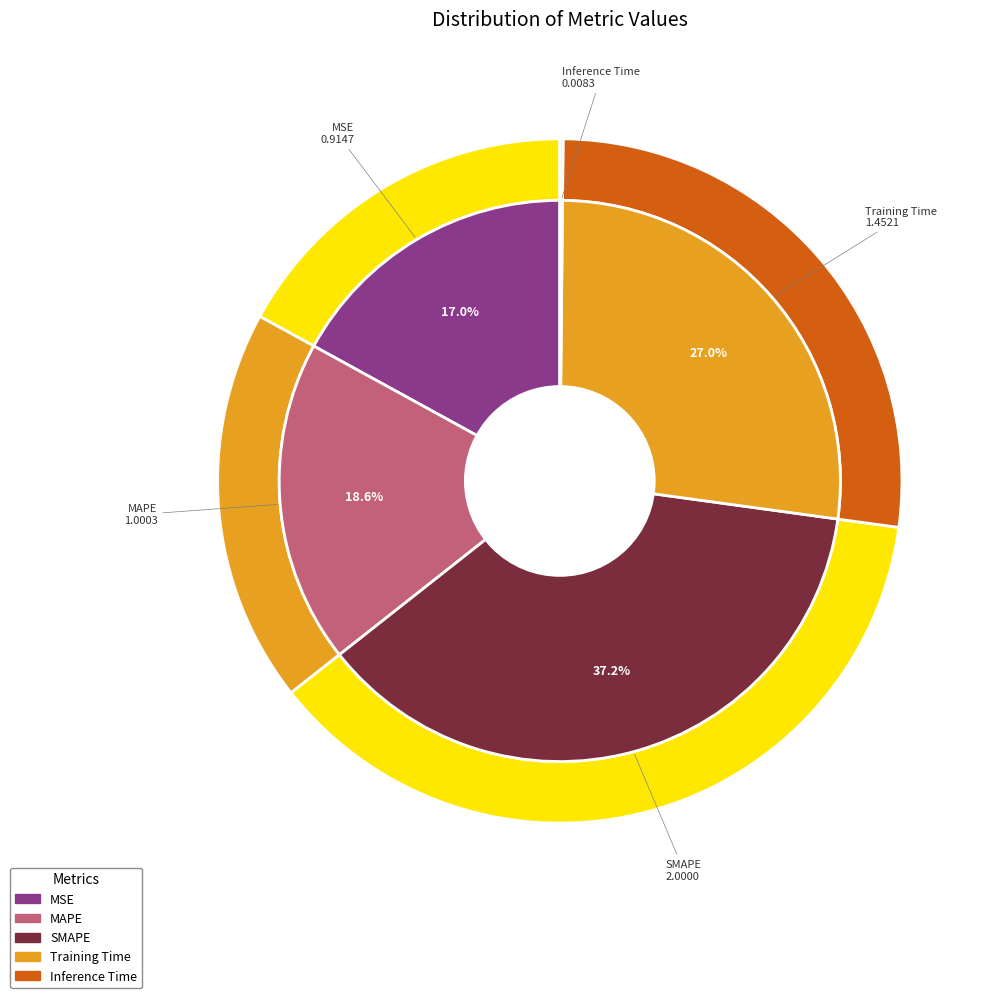

Rank the categories by value from highest to lowest.

SMAPE, Training Time, MAPE, MSE, Inference Time